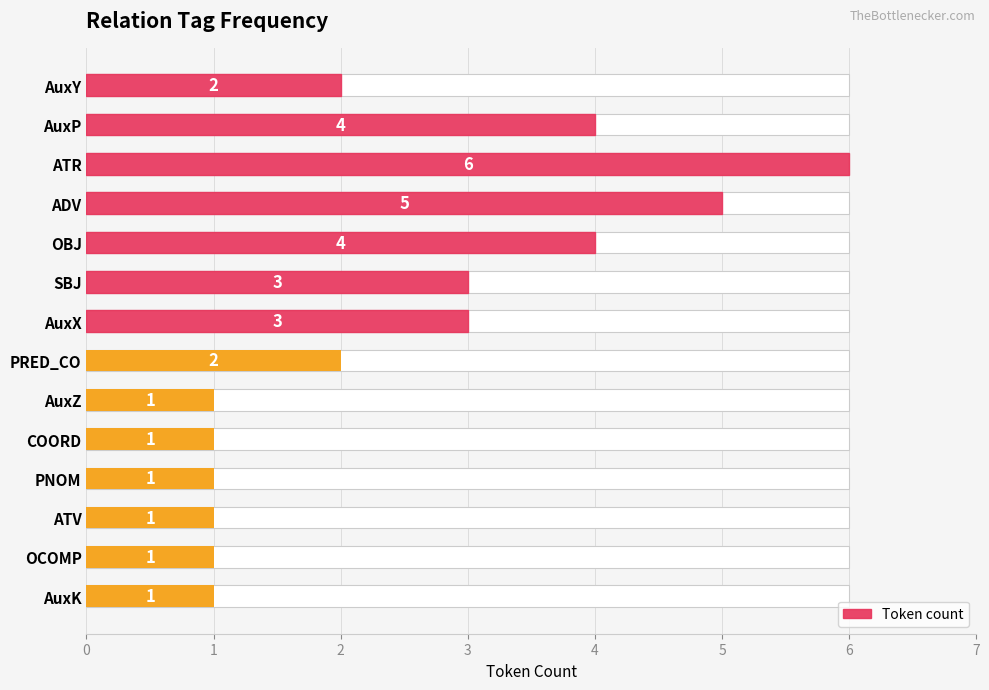

List the labels in order of value, smallest first.

AuxZ, COORD, PNOM, ATV, OCOMP, AuxK, AuxY, PRED_CO, SBJ, AuxX, AuxP, OBJ, ADV, ATR